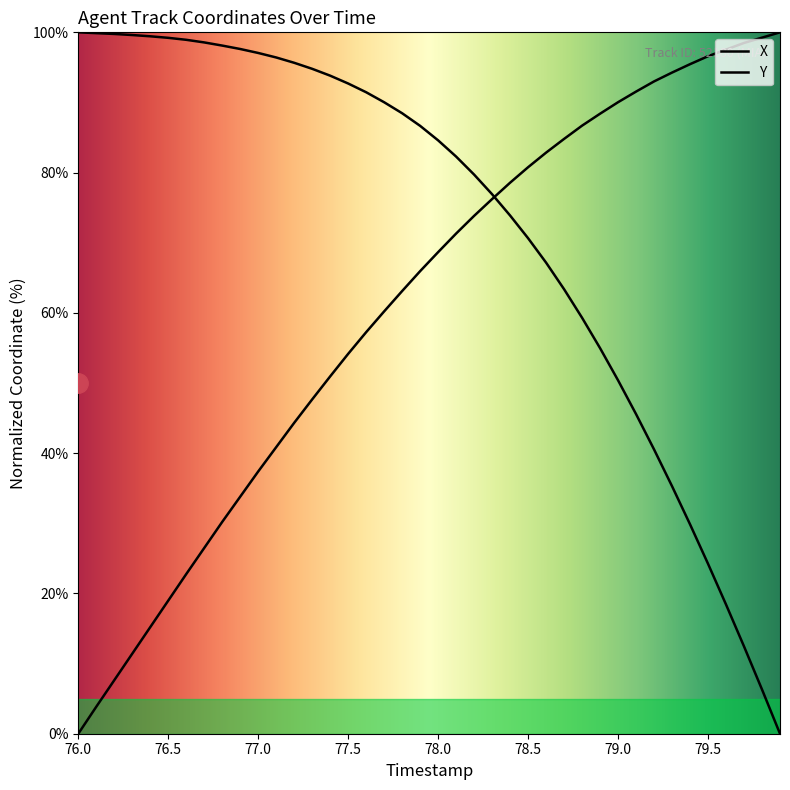

List the series in order of their overall mean, lowest first.

Y, X